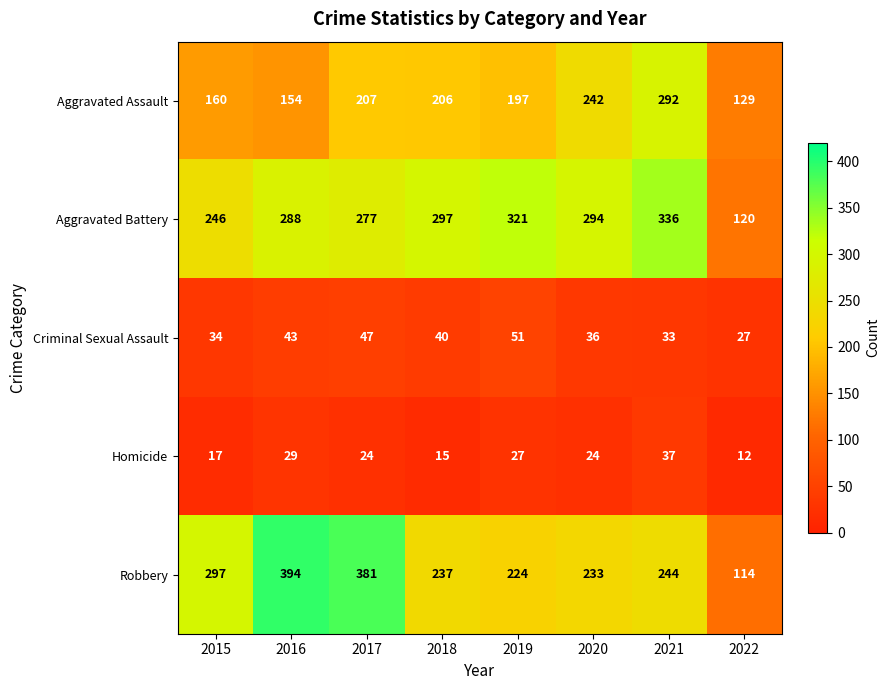

Which series changed the most between 2020 and 2022?

Aggravated Battery